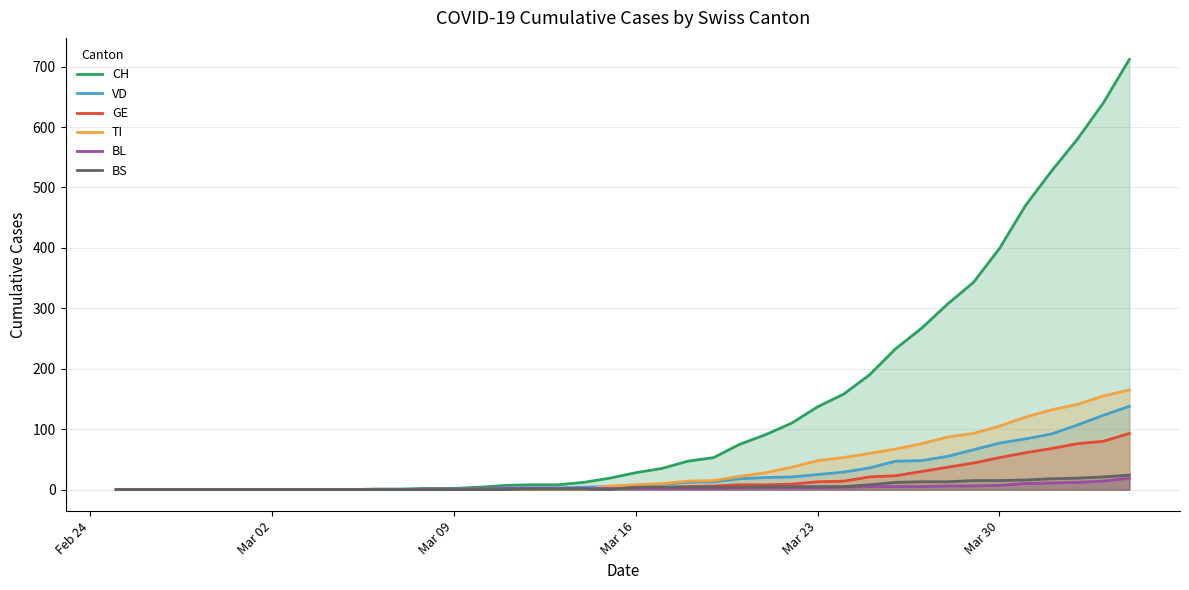

What is the highest value of the GE series?

93